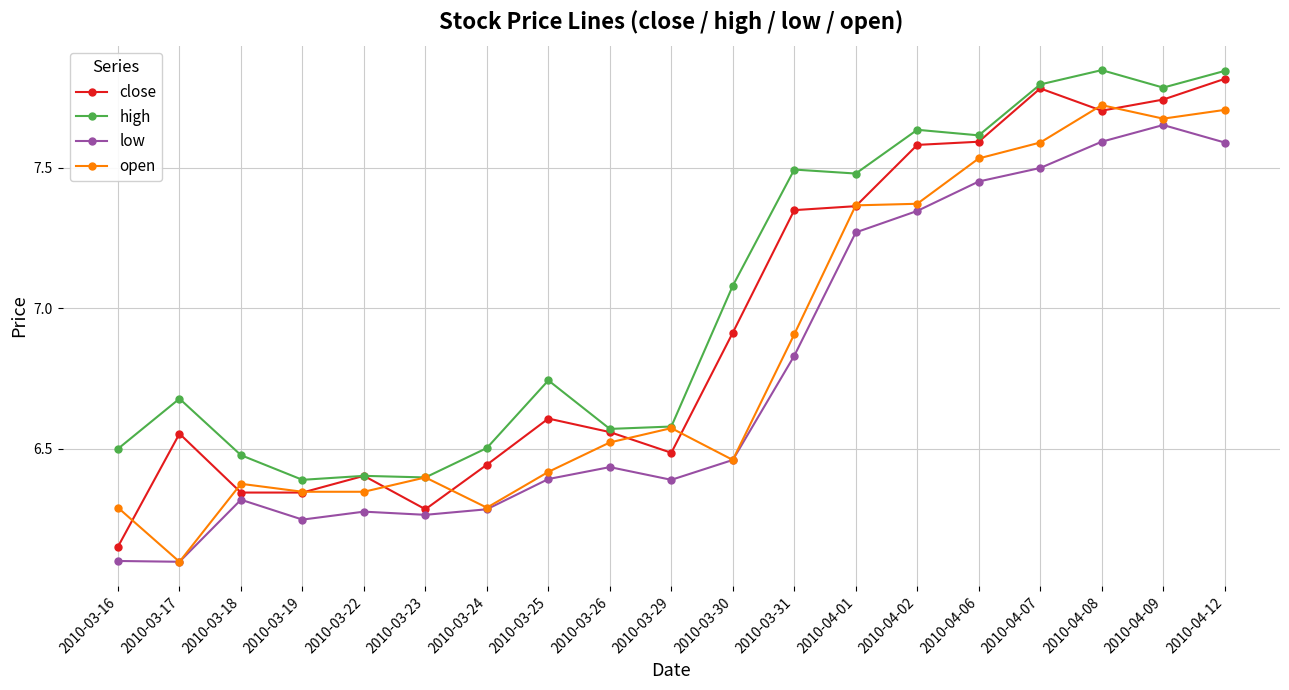

What is the difference between the highest and lowest values at 2010-04-12?

0.3